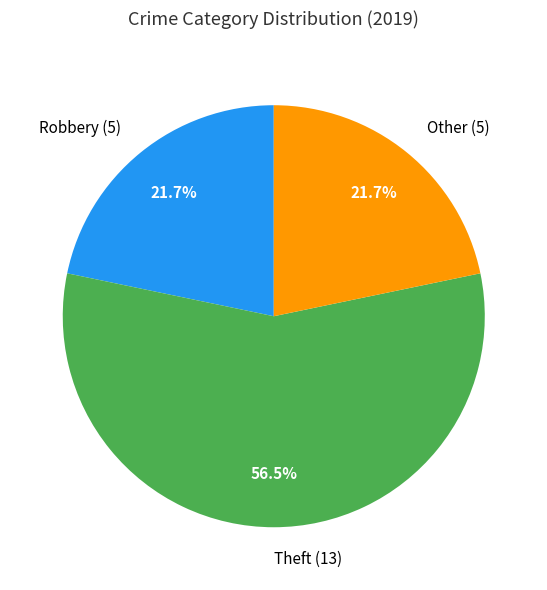

What percentage do Robbery (5) and Theft (13) together represent?

78.3%